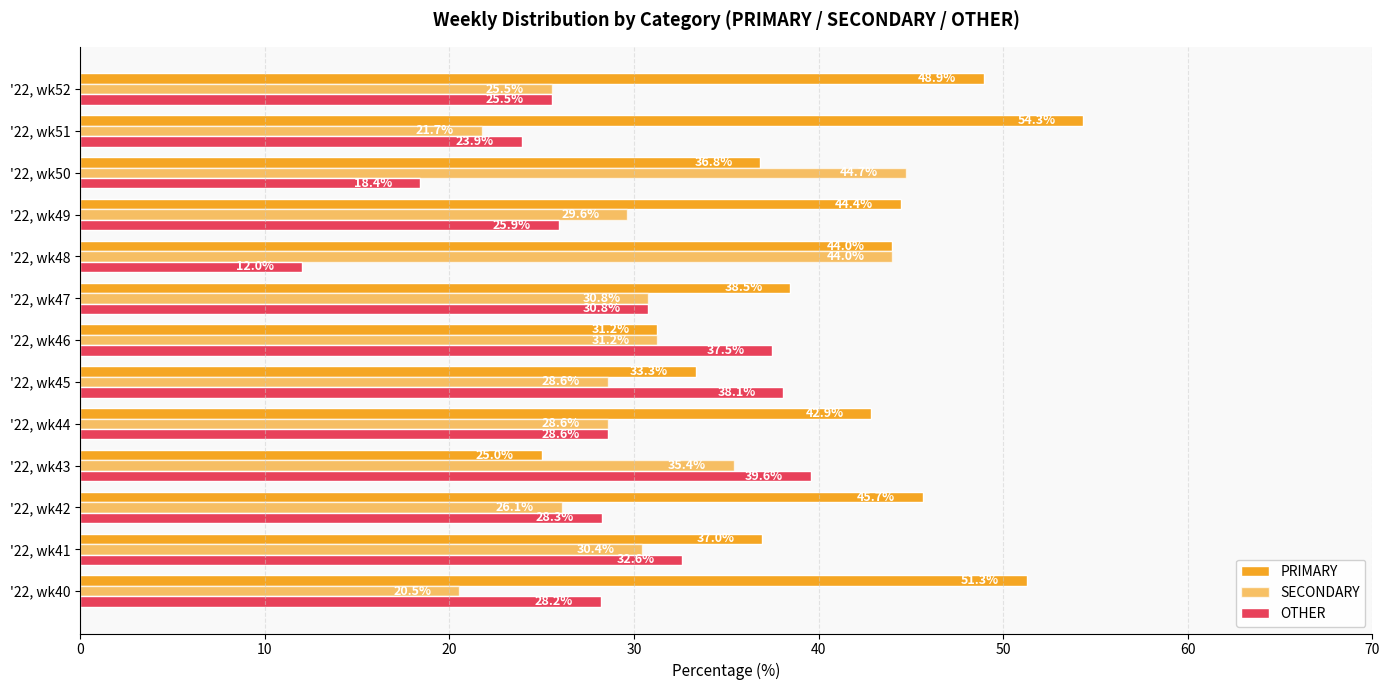

At how many categories does at least one series exceed 13?

13